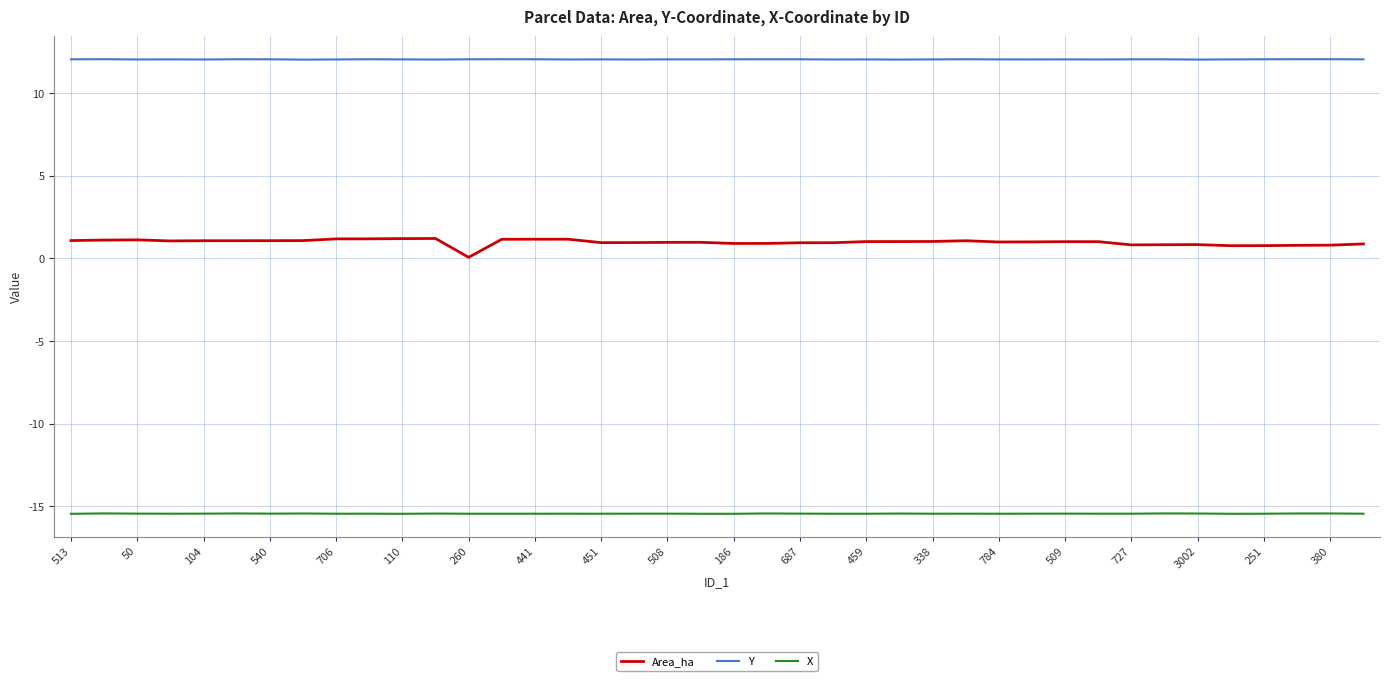

List the series in order of their peak value, highest first.

Y, Area_ha, X